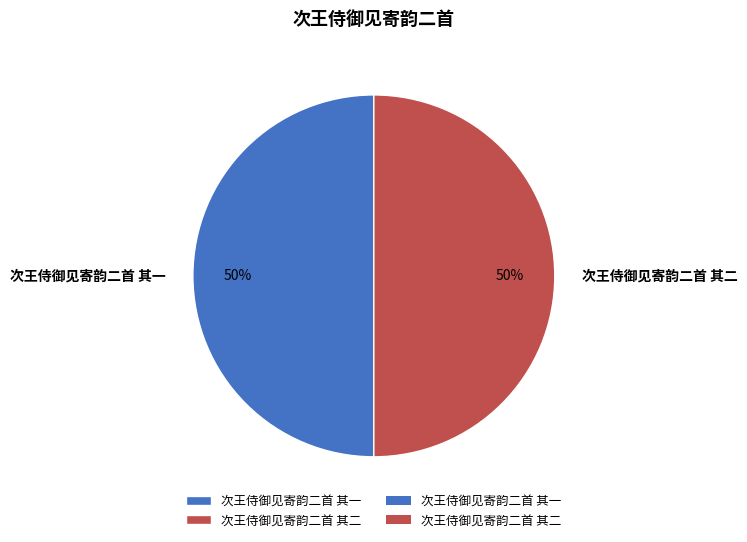

To the nearest percent, what is the average slice percentage?

50%